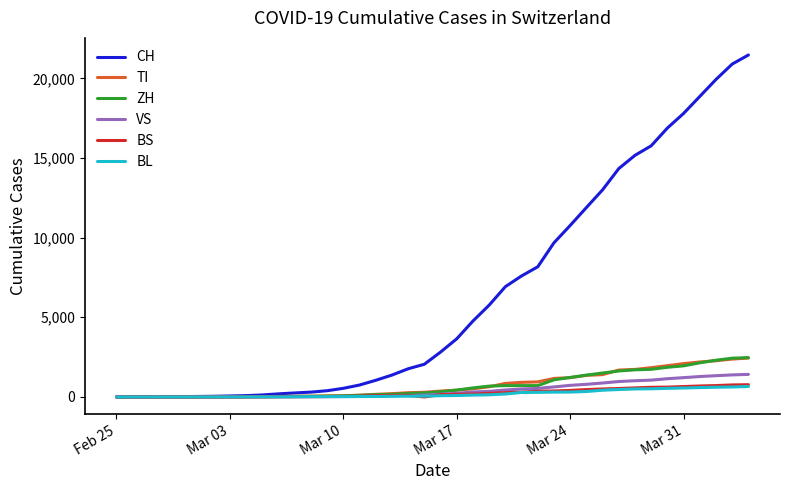

What is the sum of all ZH values?

28697